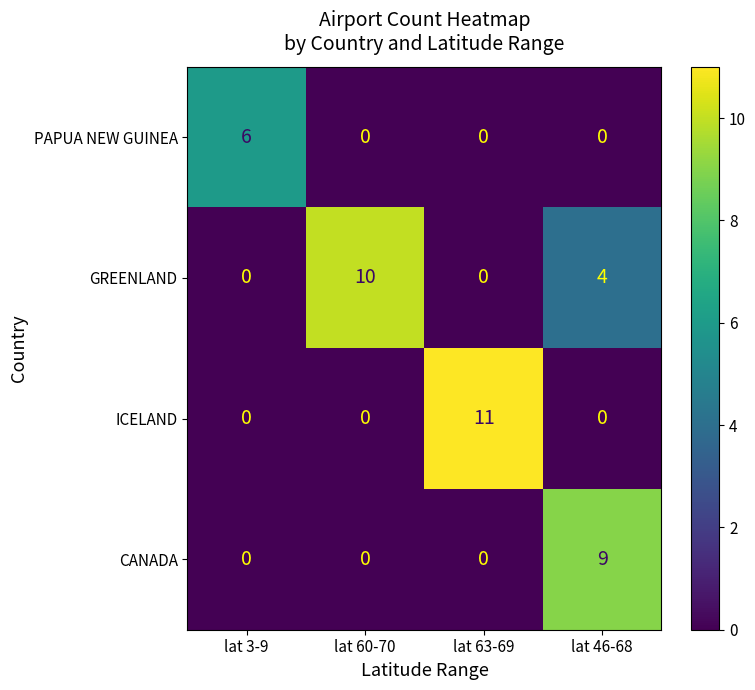

Rank the series by their average value, from lowest to highest.

PAPUA NEW GUINEA, CANADA, ICELAND, GREENLAND